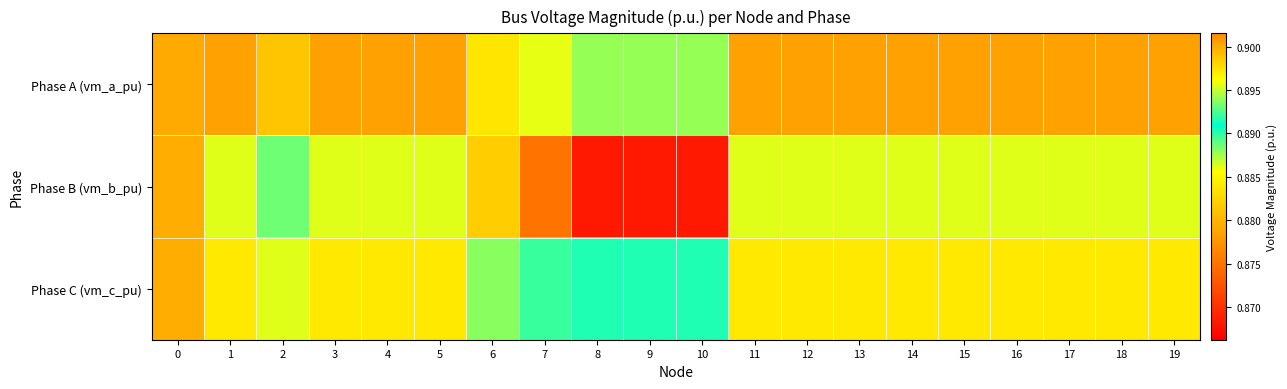

Between 4 and 7, which series saw the biggest shift?

Phase B (vm_b_pu)